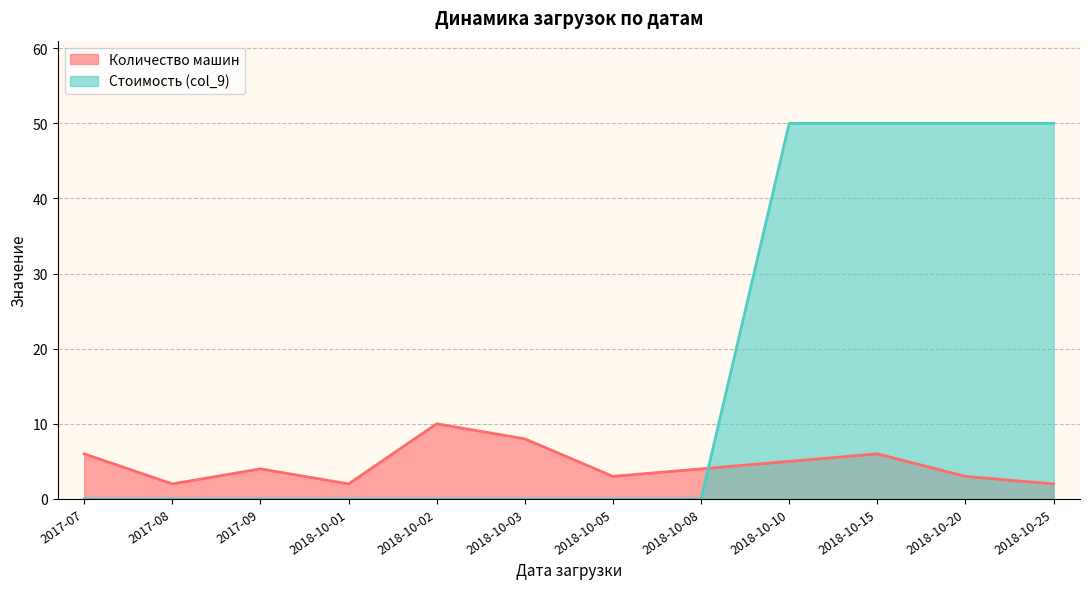

After their last crossing, which series has the higher values: Стоимость (col_9) or Количество машин?

Стоимость (col_9)